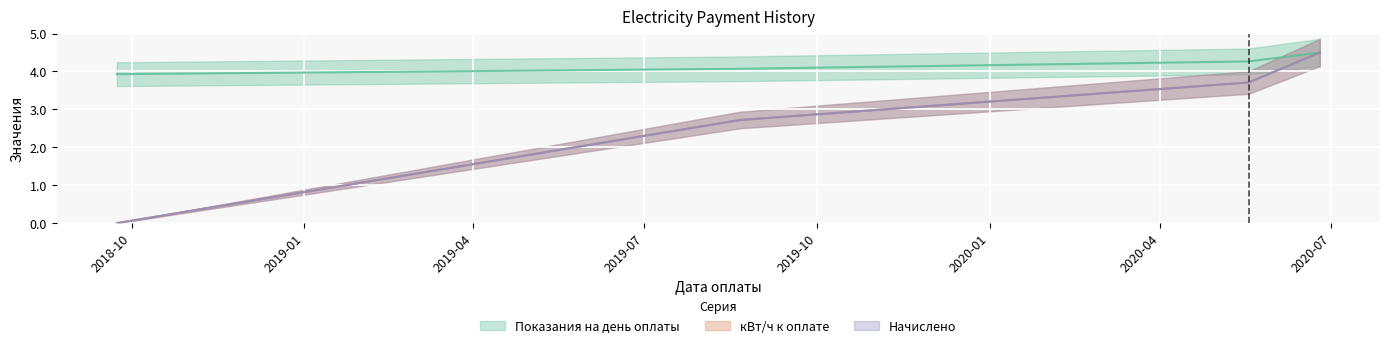

True or false: Показания на день оплаты has a value of 7.6 at 2020-05-18.

False